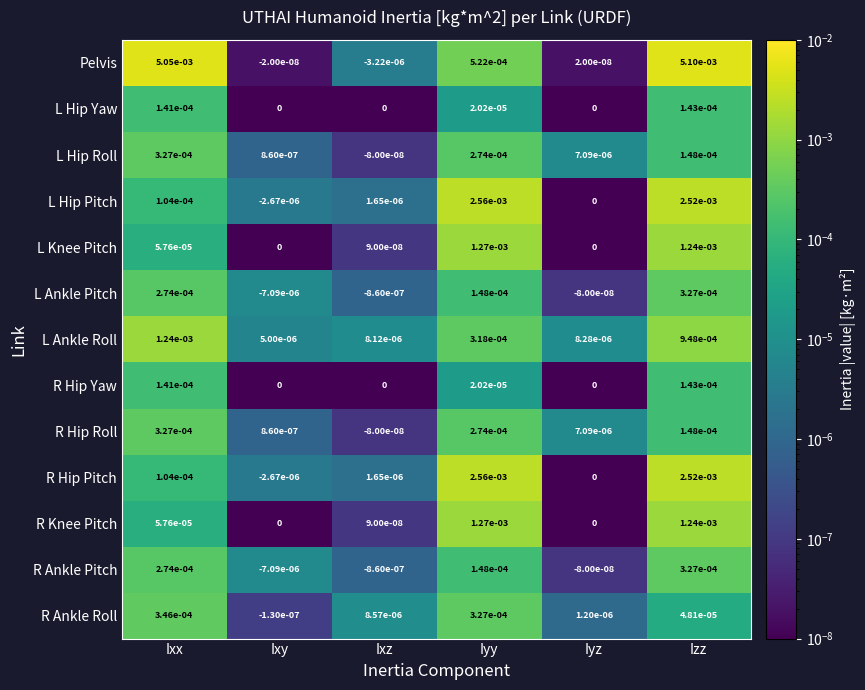

At which category is the sum across all series the highest?

Izz